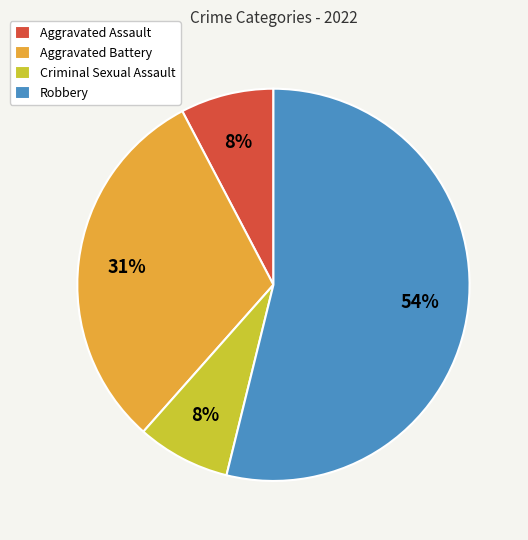

Does Aggravated Assault represent more than half of the total?

No